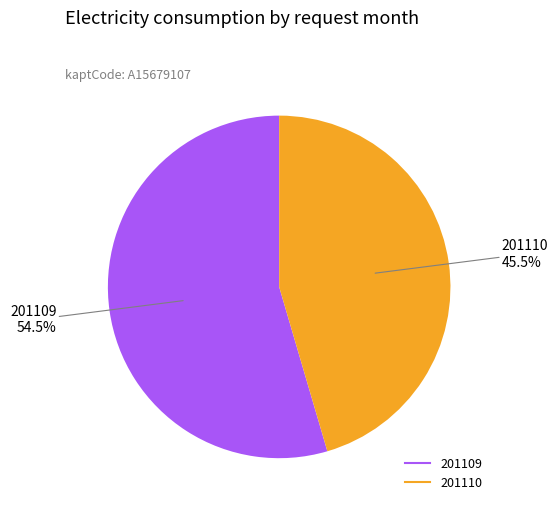

What is the smallest slice in the pie chart?

201110